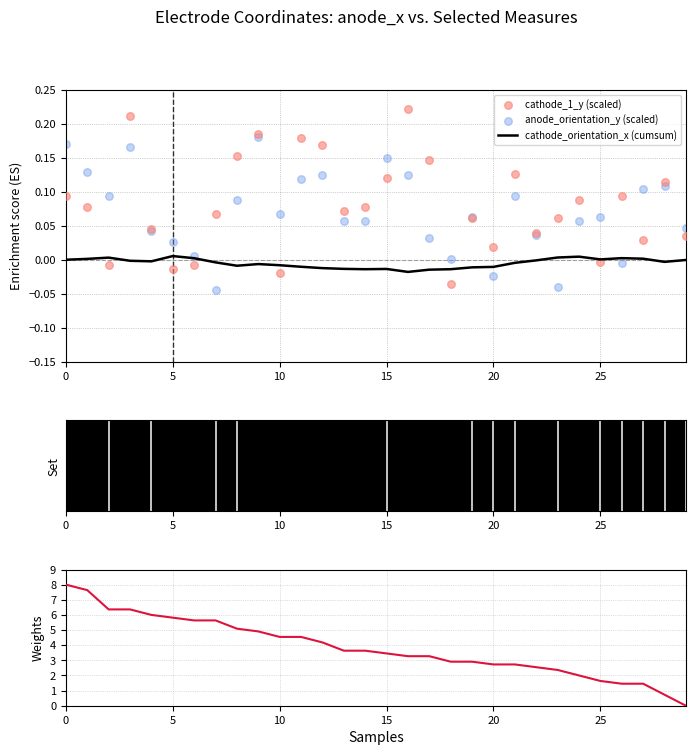

Which series has the largest Y range (max minus min)?

anode_y (norm)